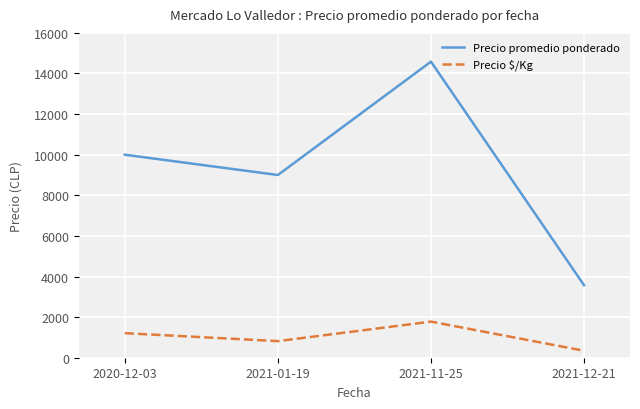

What is the maximum value shown in the chart?

14583